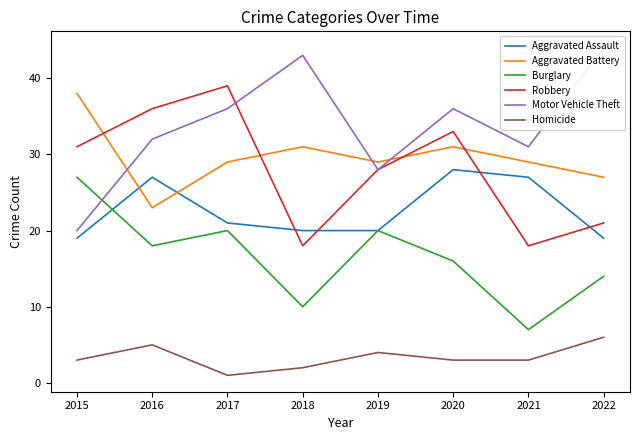

Which category has the highest value in the Burglary series?

2015